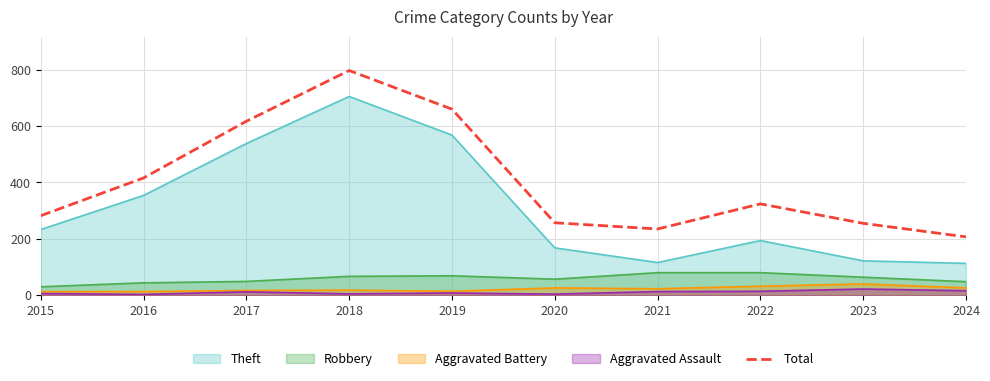

The chart shows a value of 142 at 2015. True or false?

False